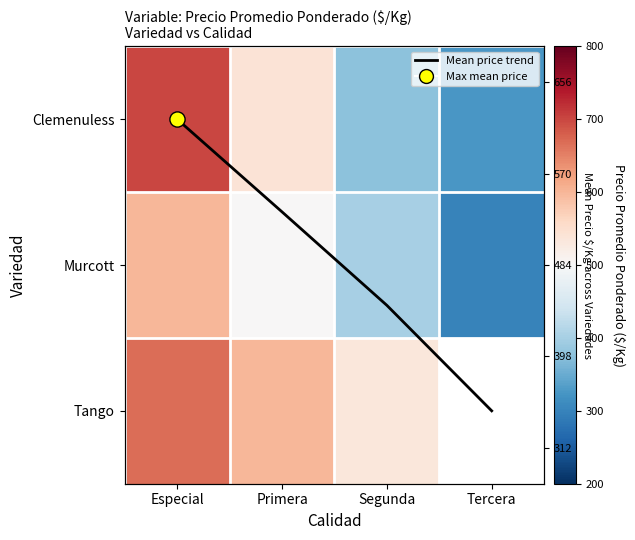

List the labels in order of Murcott value, largest first.

Especial, Primera, Segunda, Tercera